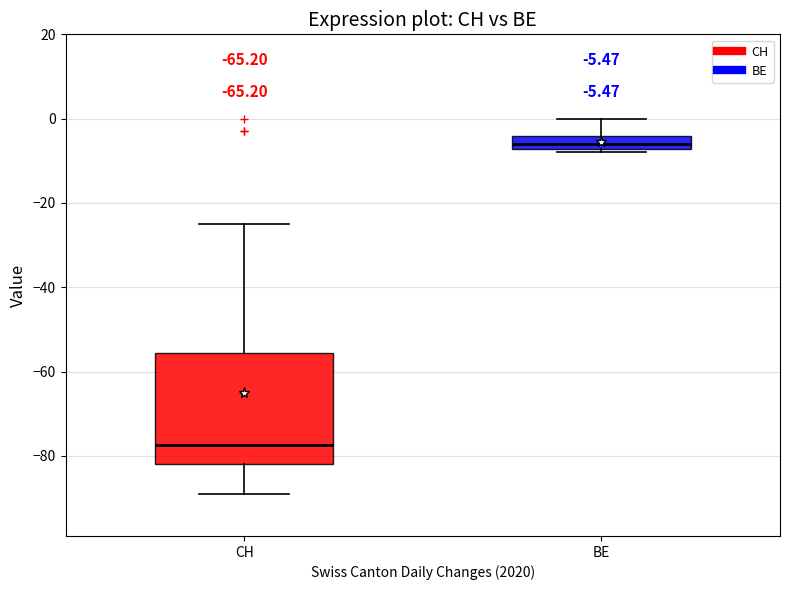

Which box is the tallest, from its lower edge to its upper edge?

CH